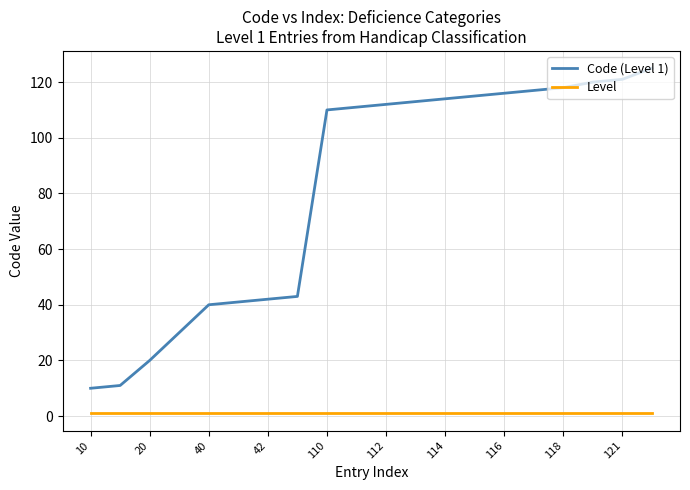

What is the greatest value displayed?

125